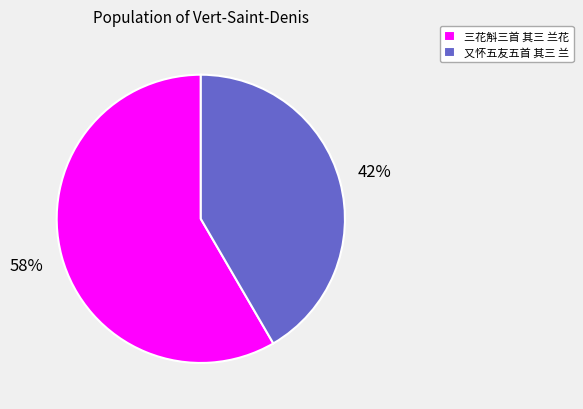

How many slices are in this pie chart?

2